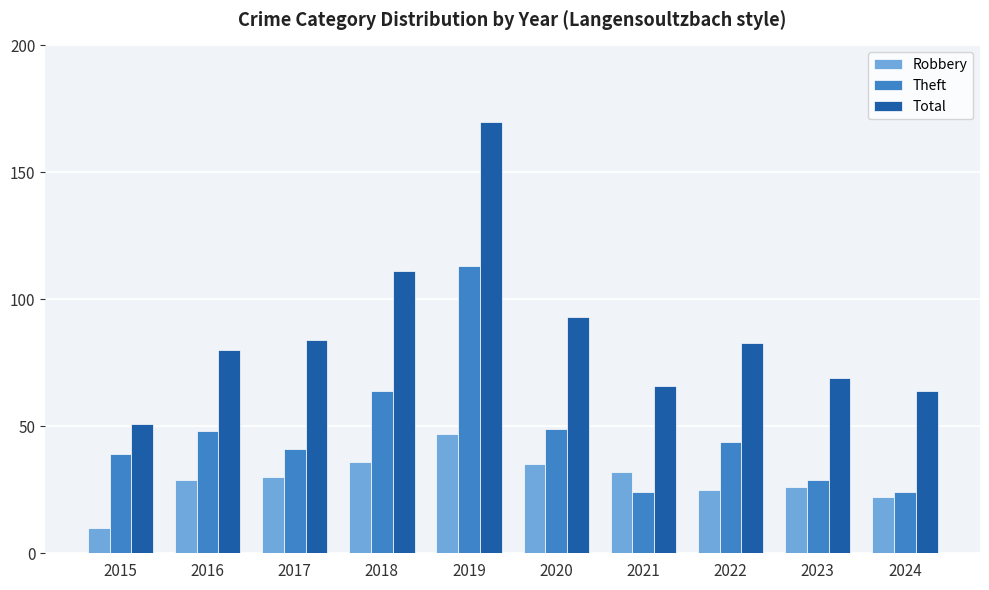

Is the value of Total at 2023 greater than the value of Robbery at 2024?

Yes